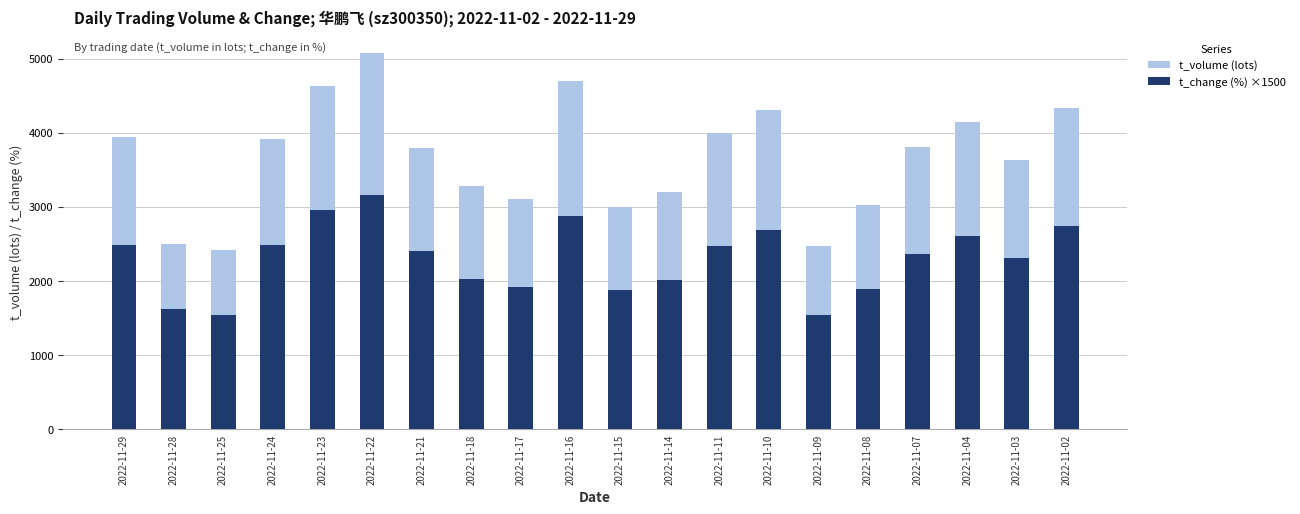

Reading right to left, list all the values displayed in this chart.

t_volume (lots): 2022-11-02=4330.0	2022-11-03=3637.0	2022-11-04=4151.0	2022-11-07=3813.0	2022-11-08=3028.0	2022-11-09=2471.0	2022-11-10=4306.0	2022-11-11=4003.0	2022-11-14=3199.0	2022-11-15=3003.0	2022-11-16=4702.0	2022-11-17=3107.0	2022-11-18=3279.0	2022-11-21=3789.0	2022-11-22=5079.0	2022-11-23=4637.0	2022-11-24=3912.0	2022-11-25=2416.0	2022-11-28=2496.0	2022-11-29=3941.0
t_change (%) ×1500: 2022-11-02=2745.0	2022-11-03=2310.0	2022-11-04=2610.0	2022-11-07=2370.0	2022-11-08=1890.0	2022-11-09=1545.0	2022-11-10=2685.0	2022-11-11=2475.0	2022-11-14=2010.0	2022-11-15=1875.0	2022-11-16=2880.0	2022-11-17=1920.0	2022-11-18=2025.0	2022-11-21=2400.0	2022-11-22=3165.0	2022-11-23=2955.0	2022-11-24=2490.0	2022-11-25=1545.0	2022-11-28=1620.0	2022-11-29=2490.0